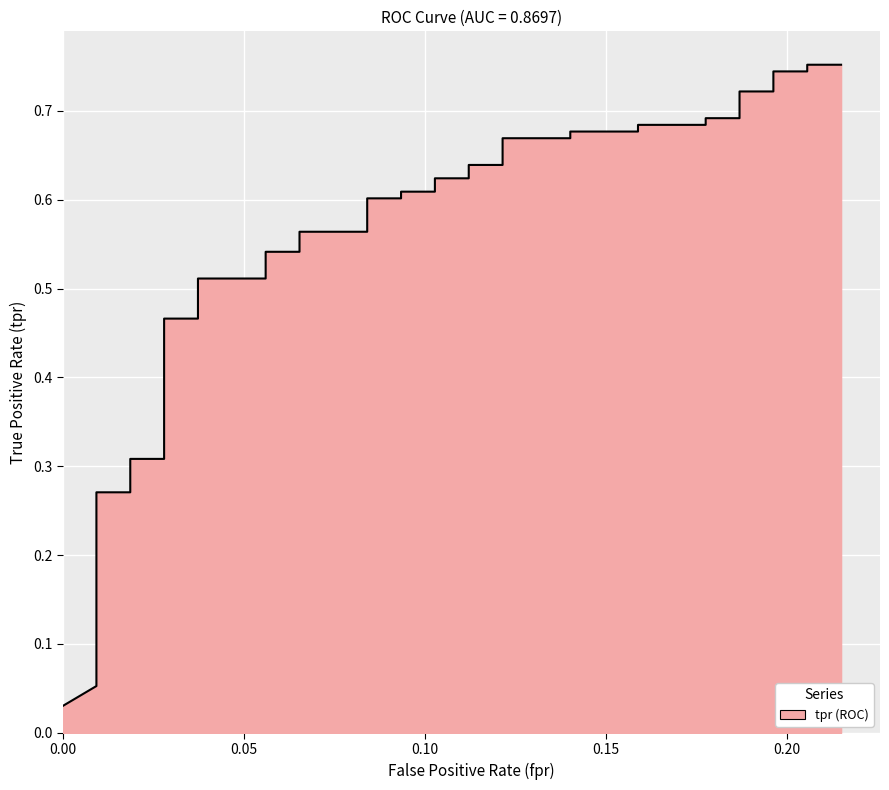

True or false: the data has more than 1 interior local peaks.

False